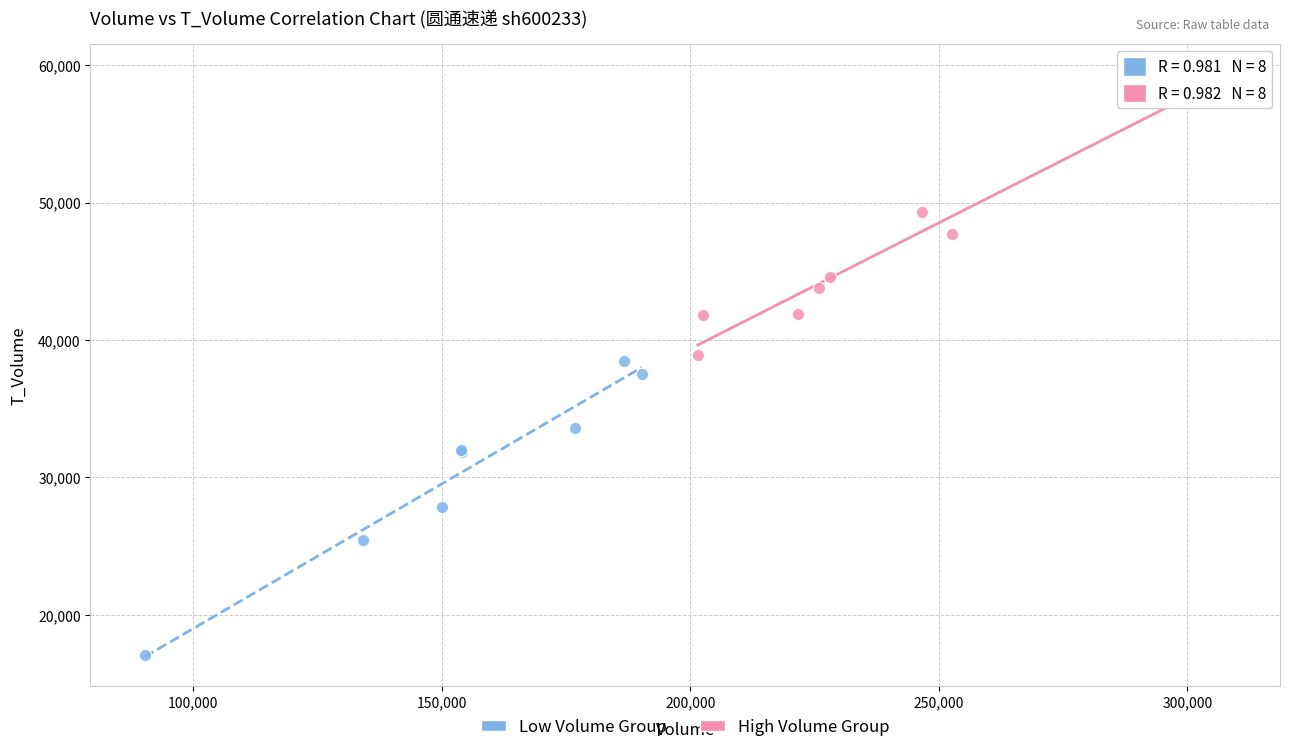

Which series reaches the maximum Y coordinate?

High Volume Group